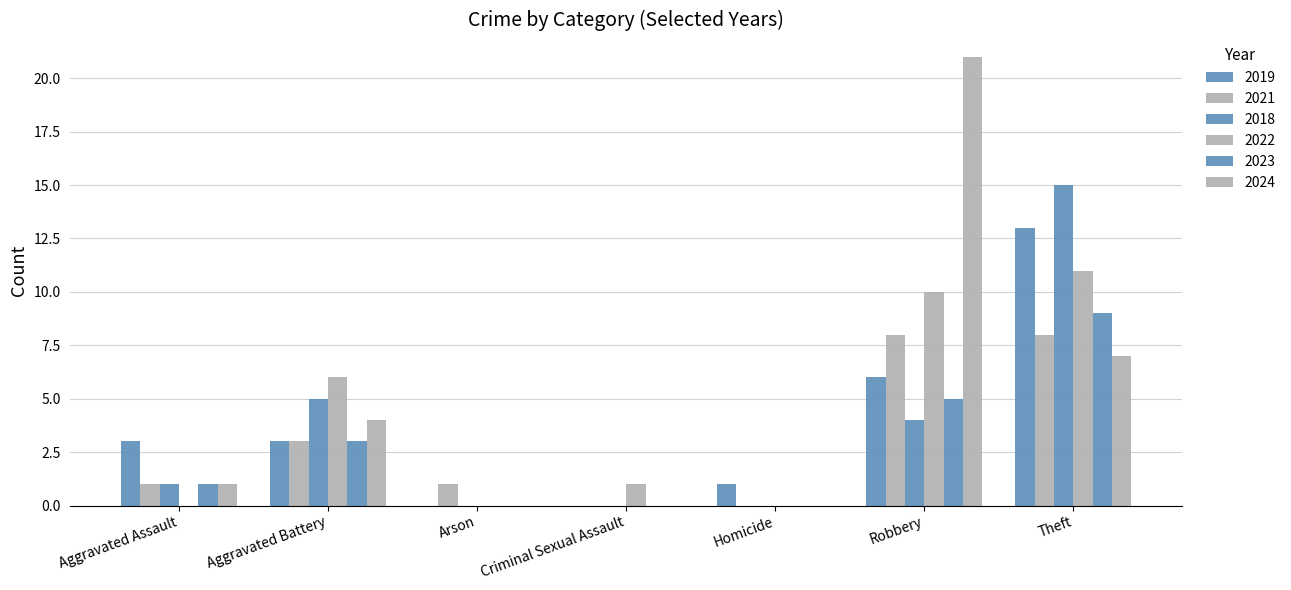

Reading left to right, what are all the values shown in this chart?

2019: Aggravated Assault=3	Aggravated Battery=3	Arson=0	Criminal Sexual Assault=0	Homicide=1	Robbery=6	Theft=13
2021: Aggravated Assault=1	Aggravated Battery=3	Arson=1	Criminal Sexual Assault=0	Homicide=0	Robbery=8	Theft=8
2018: Aggravated Assault=1	Aggravated Battery=5	Arson=0	Criminal Sexual Assault=0	Homicide=0	Robbery=4	Theft=15
2022: Aggravated Assault=0	Aggravated Battery=6	Arson=0	Criminal Sexual Assault=1	Homicide=0	Robbery=10	Theft=11
2023: Aggravated Assault=1	Aggravated Battery=3	Arson=0	Criminal Sexual Assault=0	Homicide=0	Robbery=5	Theft=9
2024: Aggravated Assault=1	Aggravated Battery=4	Arson=0	Criminal Sexual Assault=0	Homicide=0	Robbery=21	Theft=7